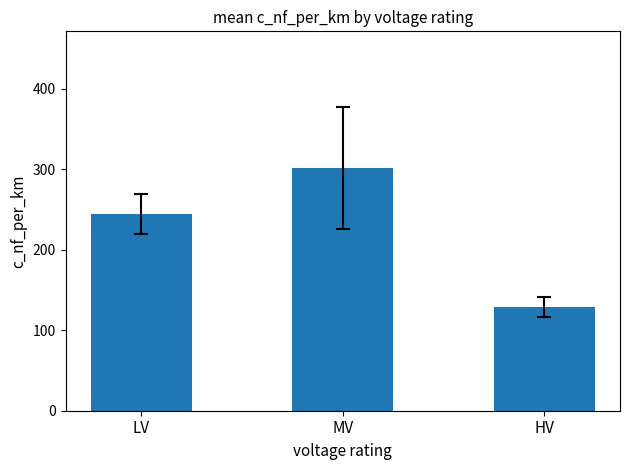

Is it true that the value at LV is 245.0?

True